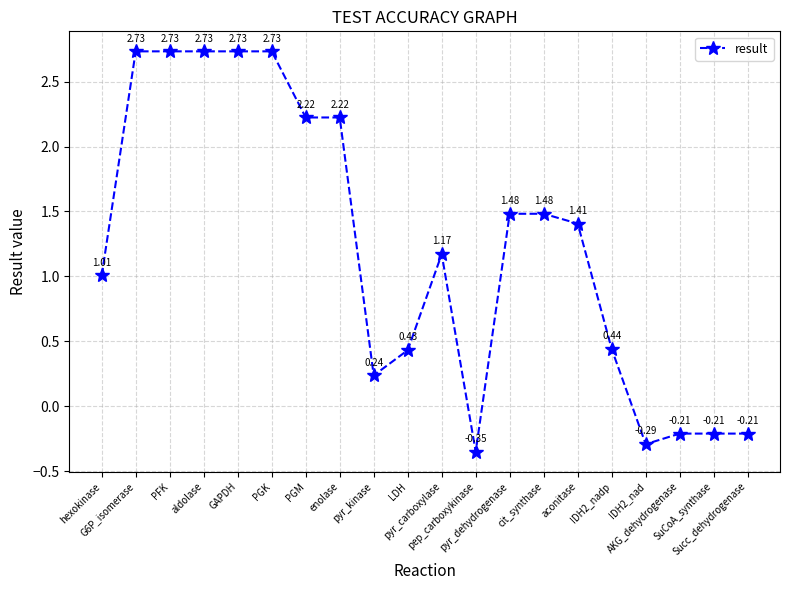

How many lines are shown in the chart?

1